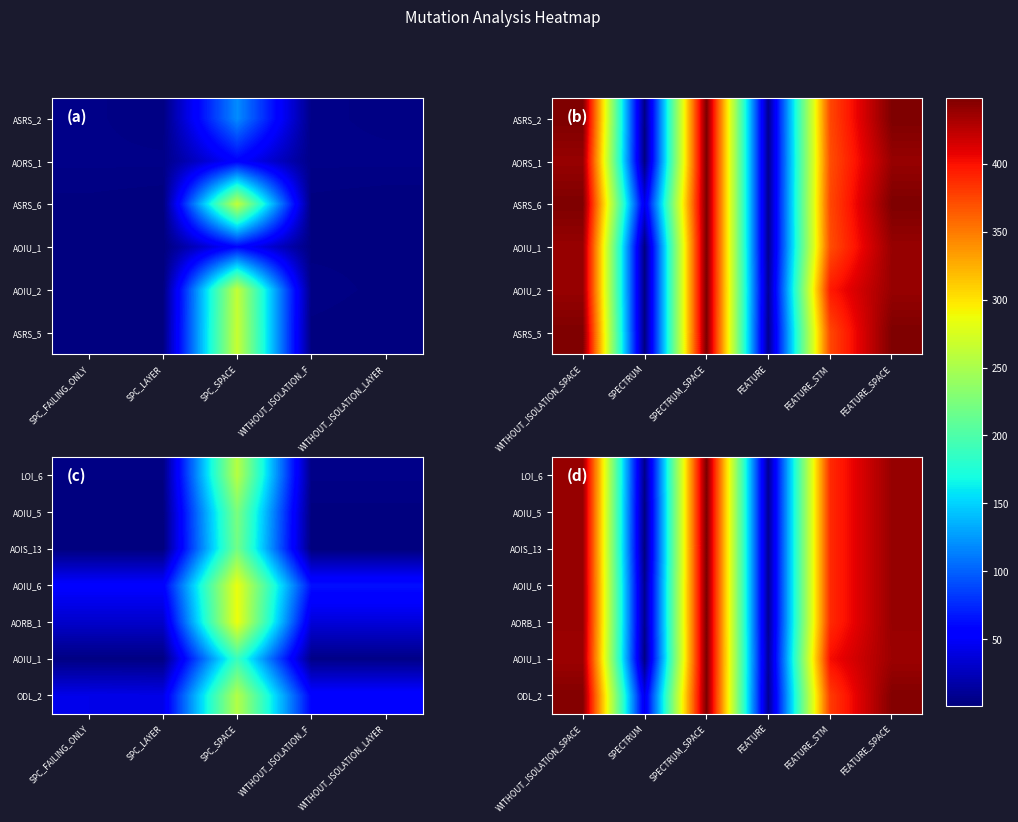

Which category has the lowest value across all series?

SPECTRUM